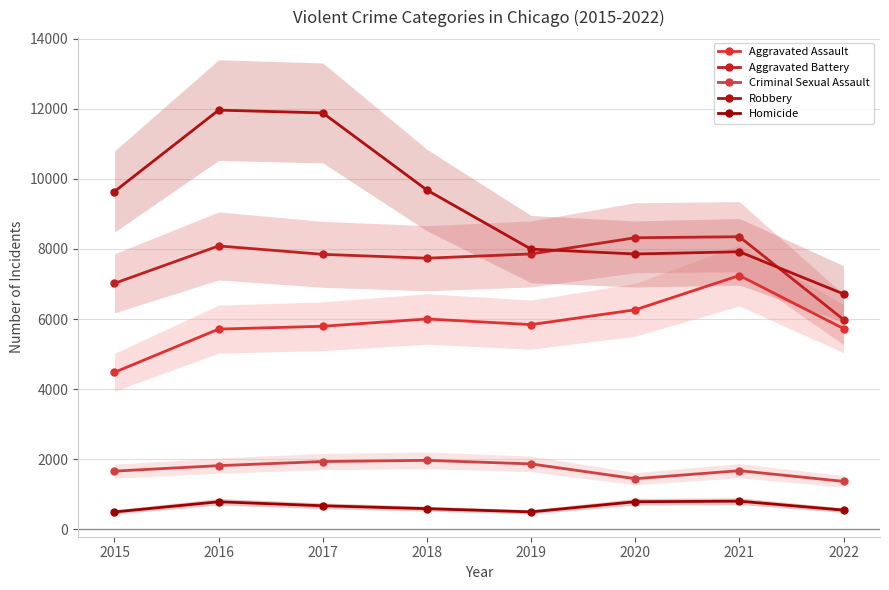

How many values in the Criminal Sexual Assault series are below 1816?

4